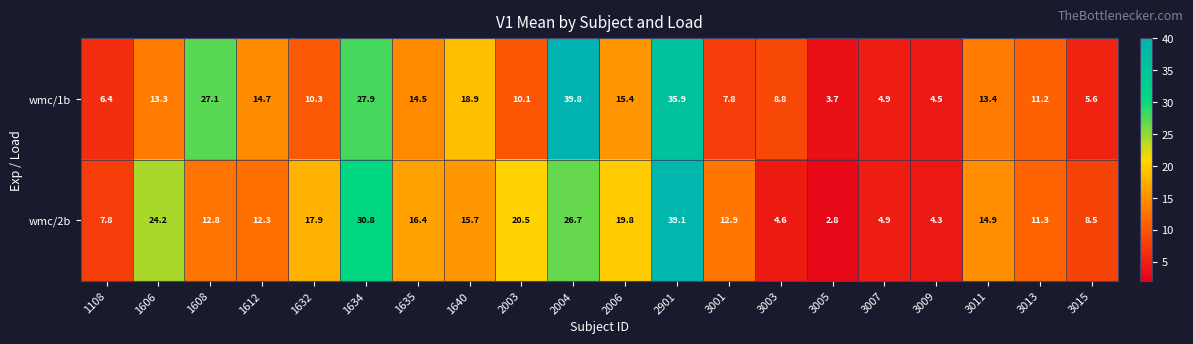

How many series are shown in this chart?

2